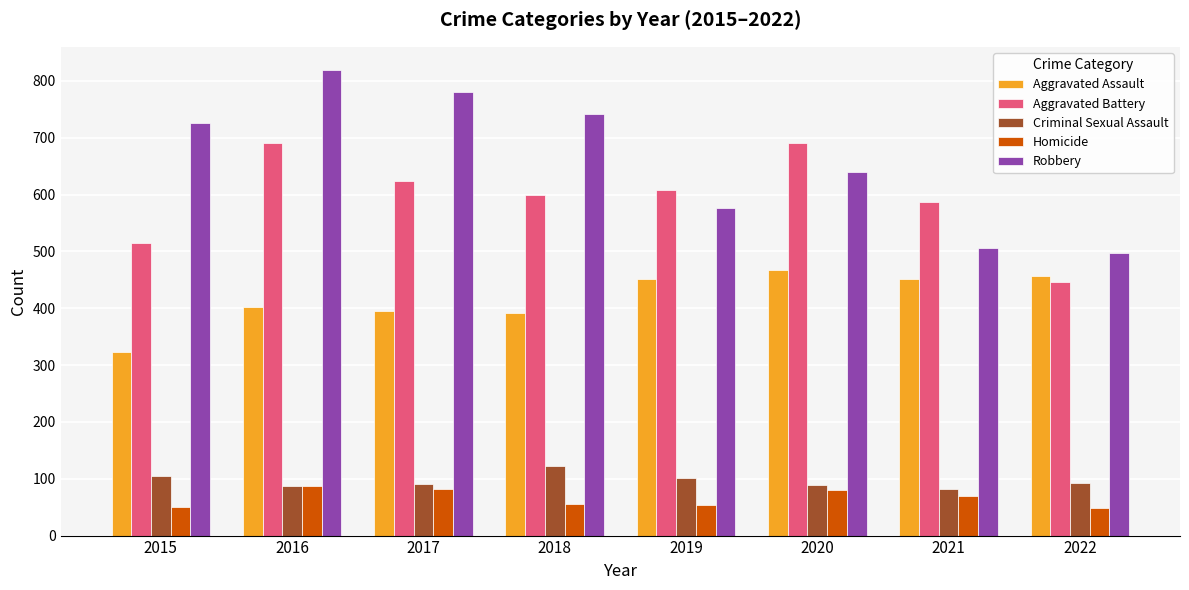

What is the value of the Aggravated Assault bar at the 2nd from the left?

402